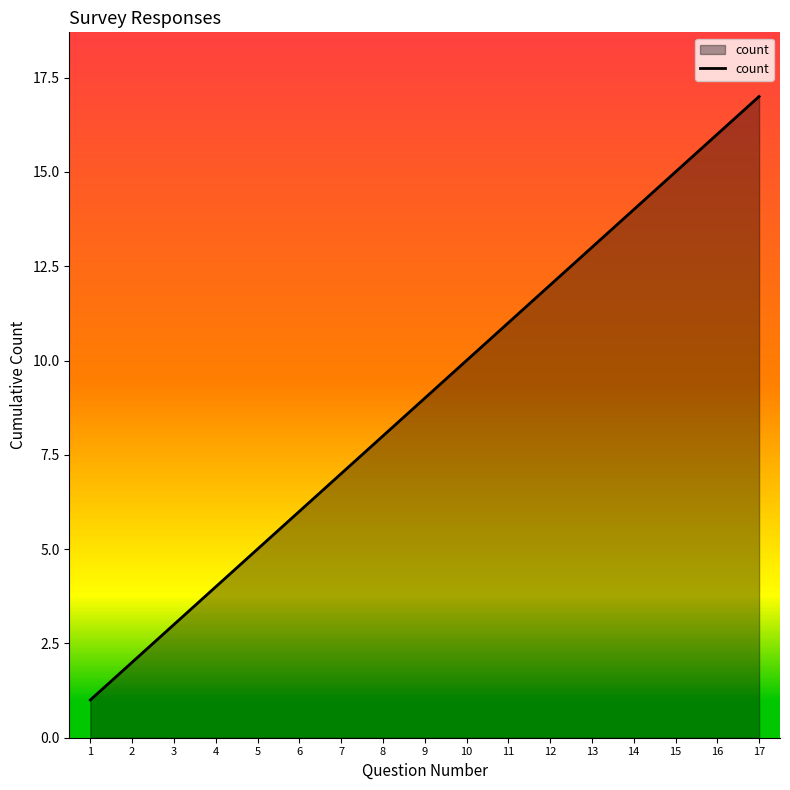

Rank the categories by value from lowest to highest.

1, 2, 3, 4, 5, 6, 7, 8, 9, 10, 11, 12, 13, 14, 15, 16, 17